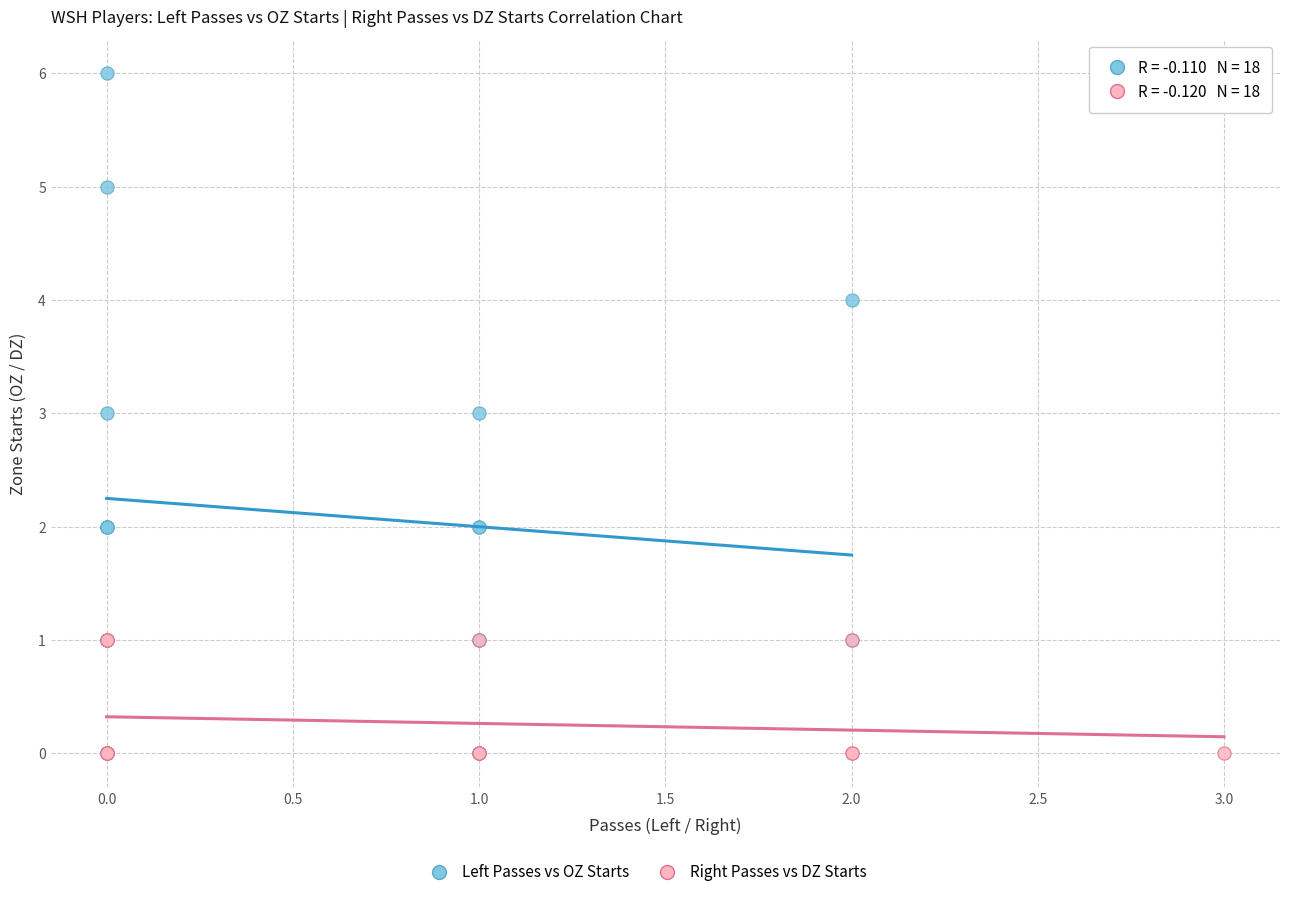

Which series has the largest Y range (max minus min)?

Left Passes vs OZ Starts